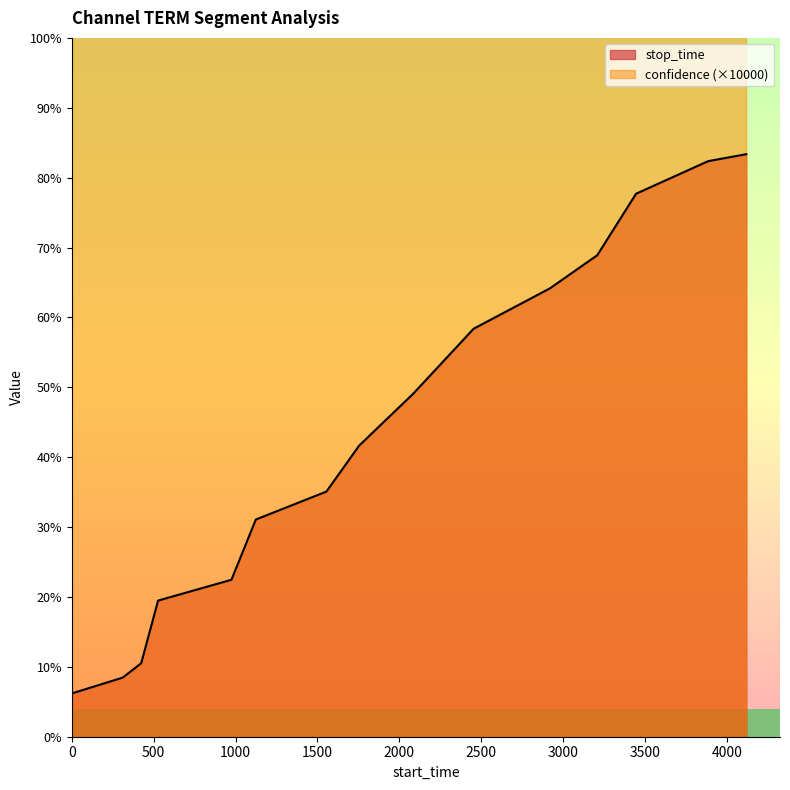

List the labels in order of value, largest first.

4119, 3886, 3446, 3209, 2920, 2454, 2084, 1755, 1555, 1124, 975, 527, 424, 311, 1